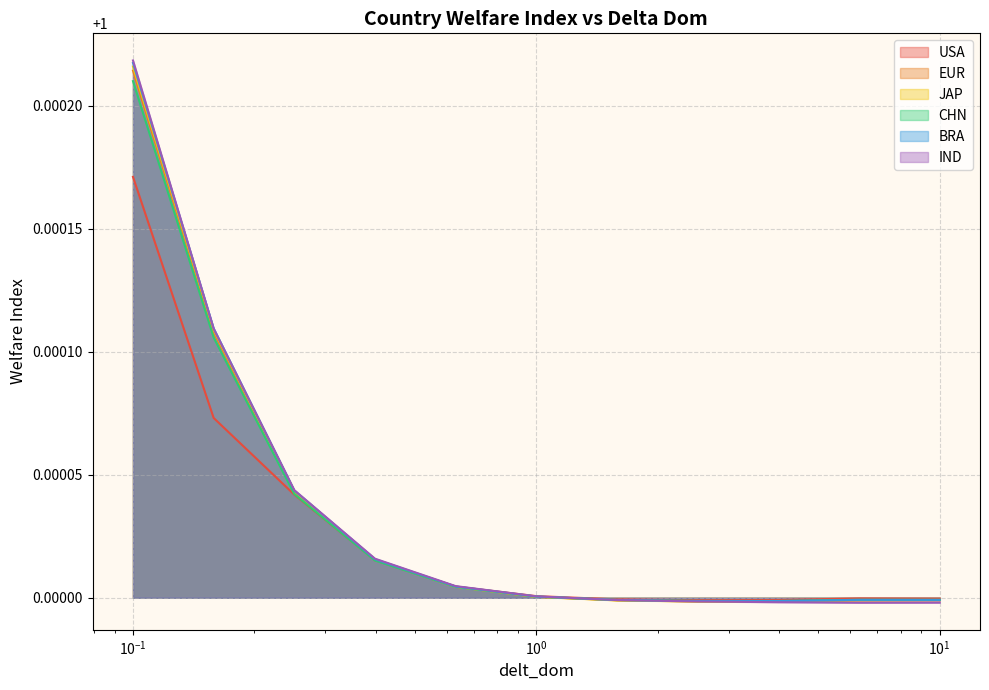

Which series has the widest spread of values?

IND